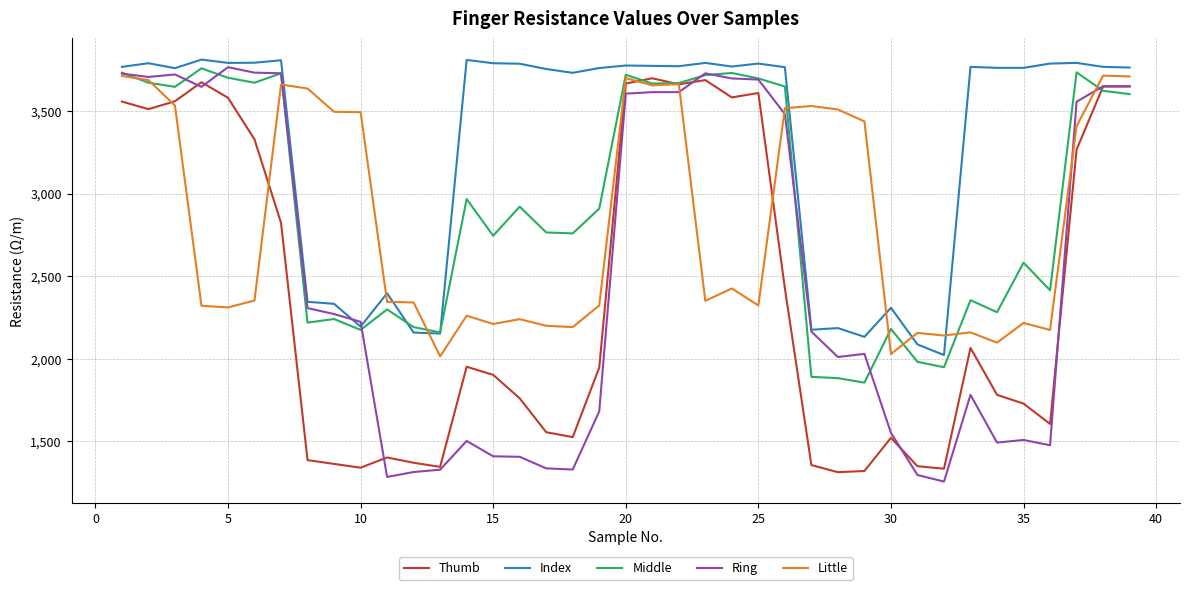

In Index, how many points are higher than both neighbors (excluding endpoints)?

12